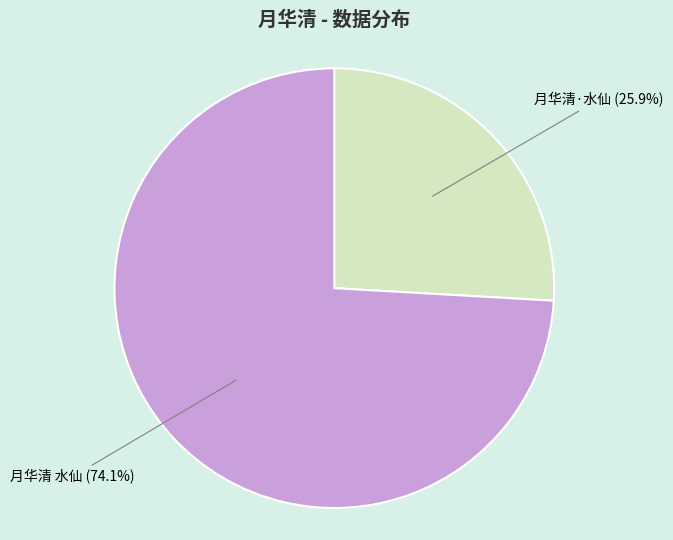

To the nearest percent, what portion does 月华清 水仙 represent?

74%